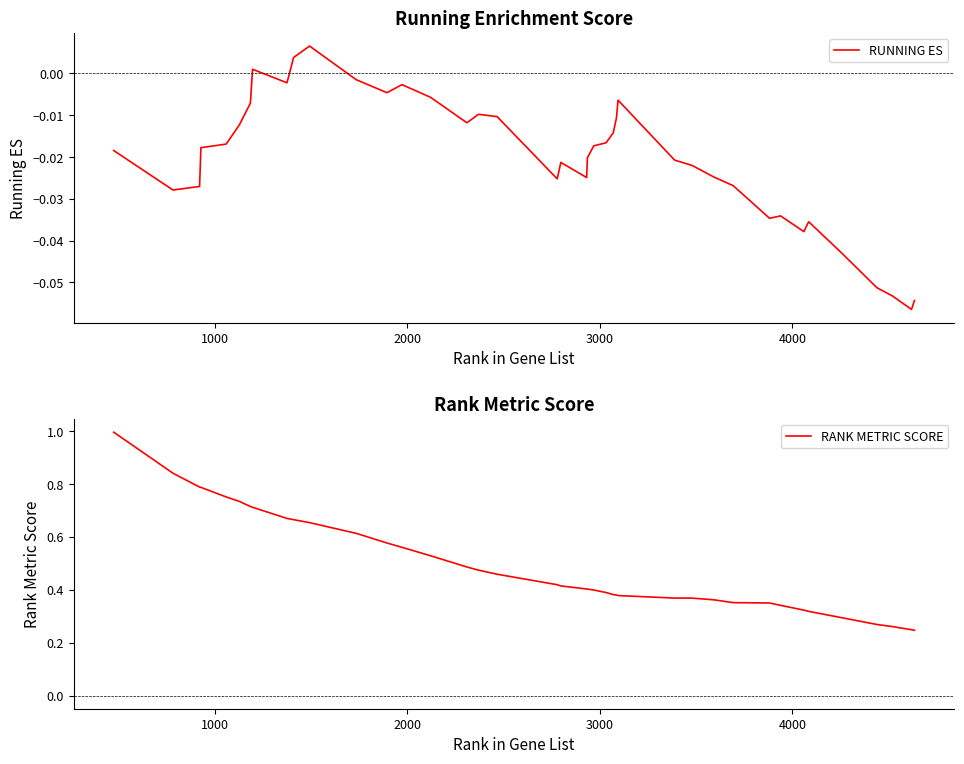

What is the highest value of the RANK METRIC SCORE series?

1.0